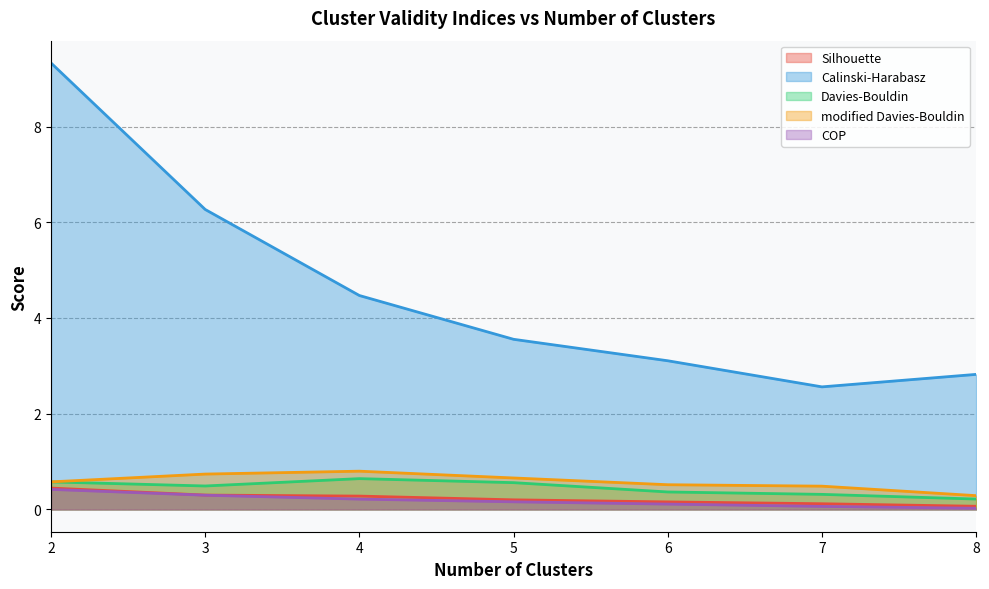

True or false: COP has a value of 0.0 at 8.

True